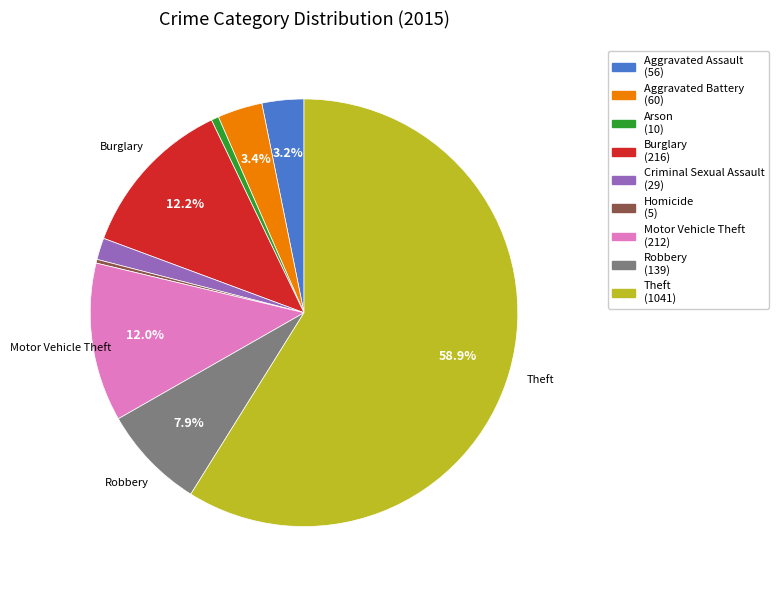

Is there a majority slice in this chart?

Yes